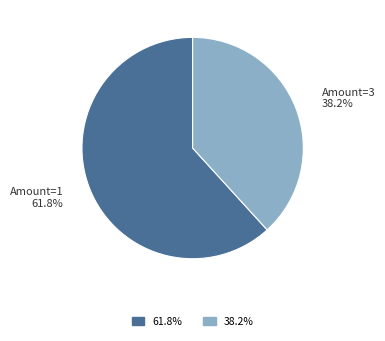

Which category has the biggest portion of the pie?

Amount=1